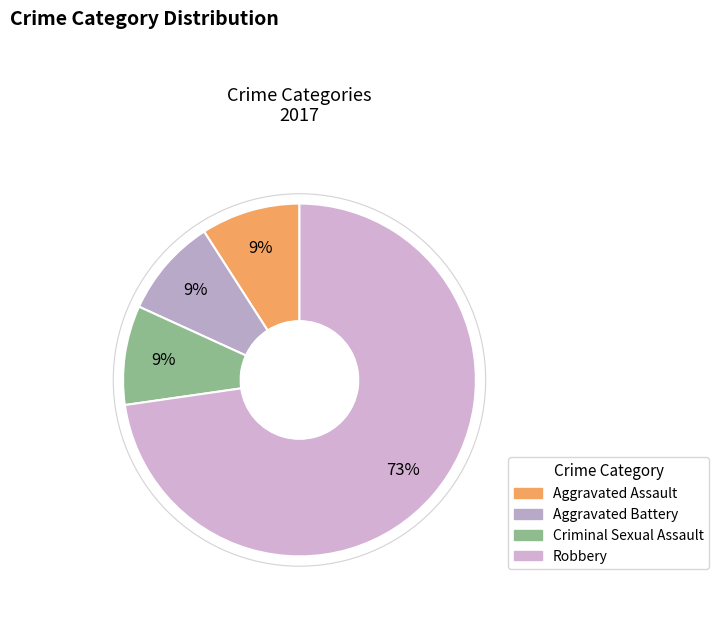

How many slices are in this pie chart?

4